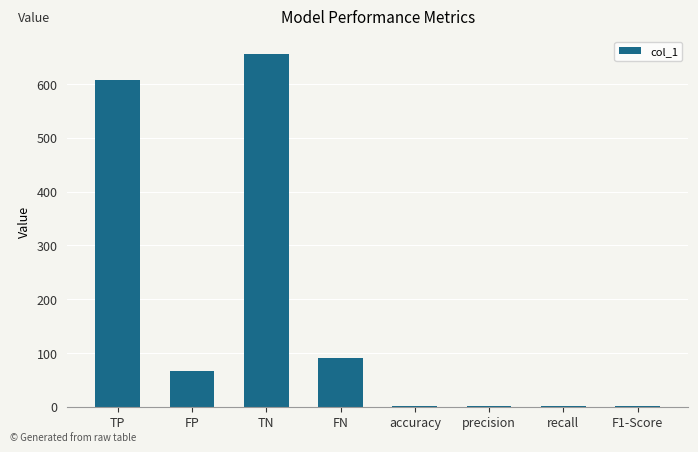

True or false: the data shows 445.1 at TN.

False